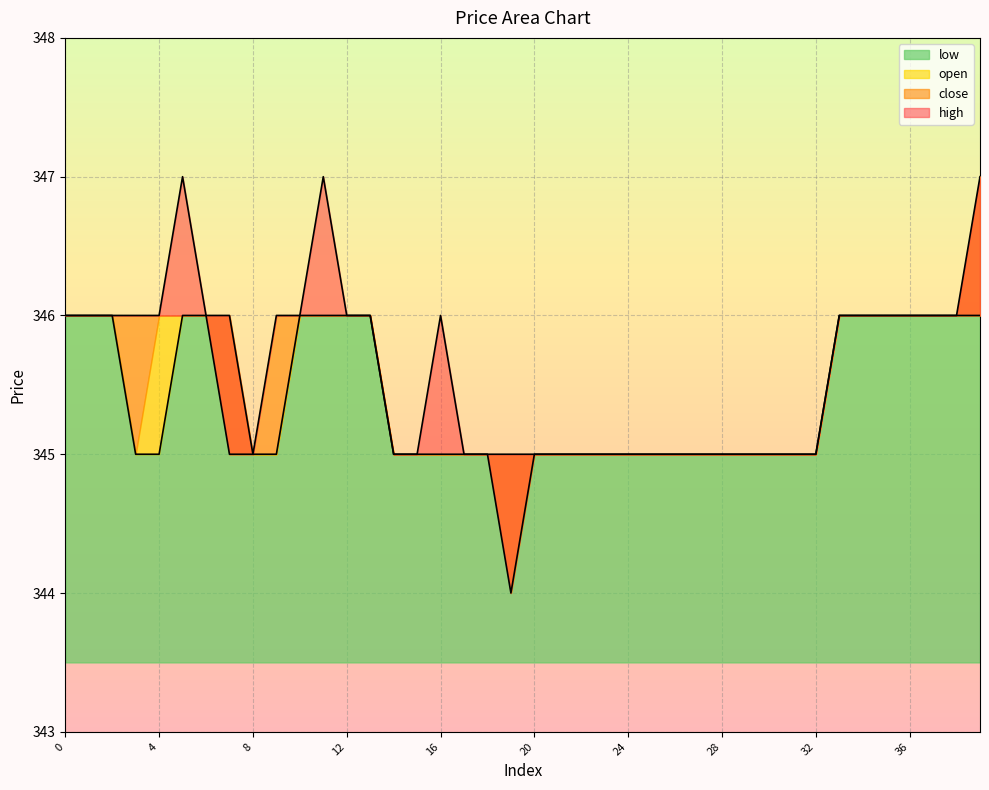

At which label does low reach its minimum?

19